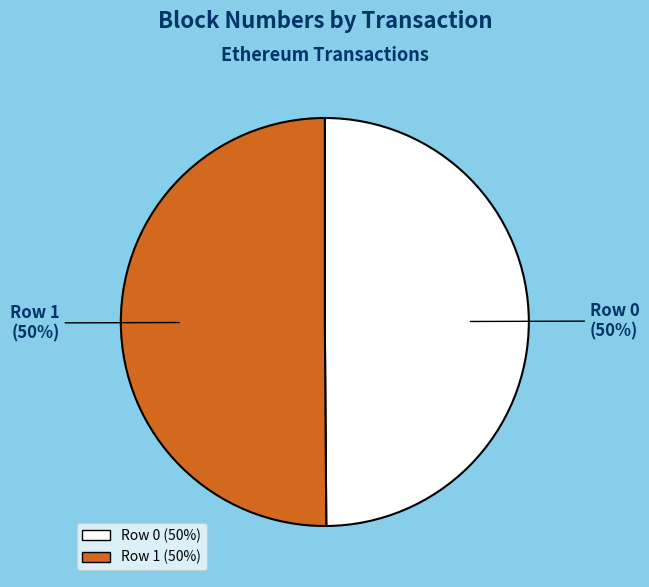

Approximately how many times larger is the value at Row 0 compared to Row 1?

1.0